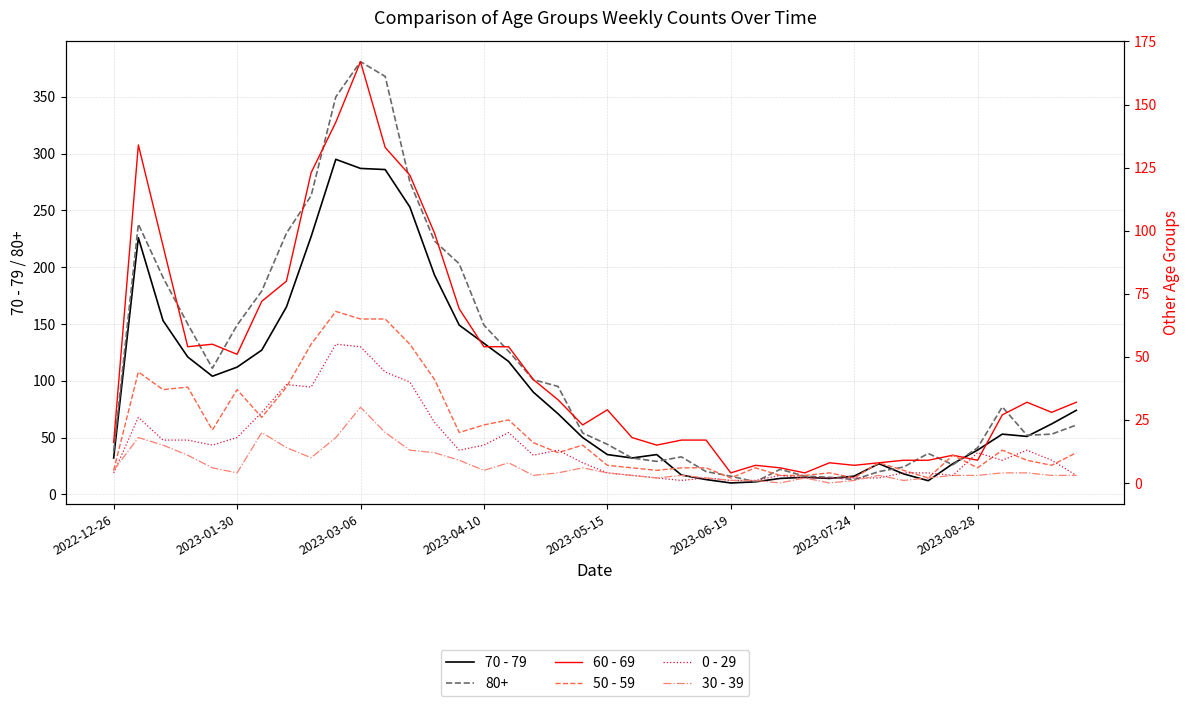

True or false: 70 - 79 has more than 2 interior local peaks.

True